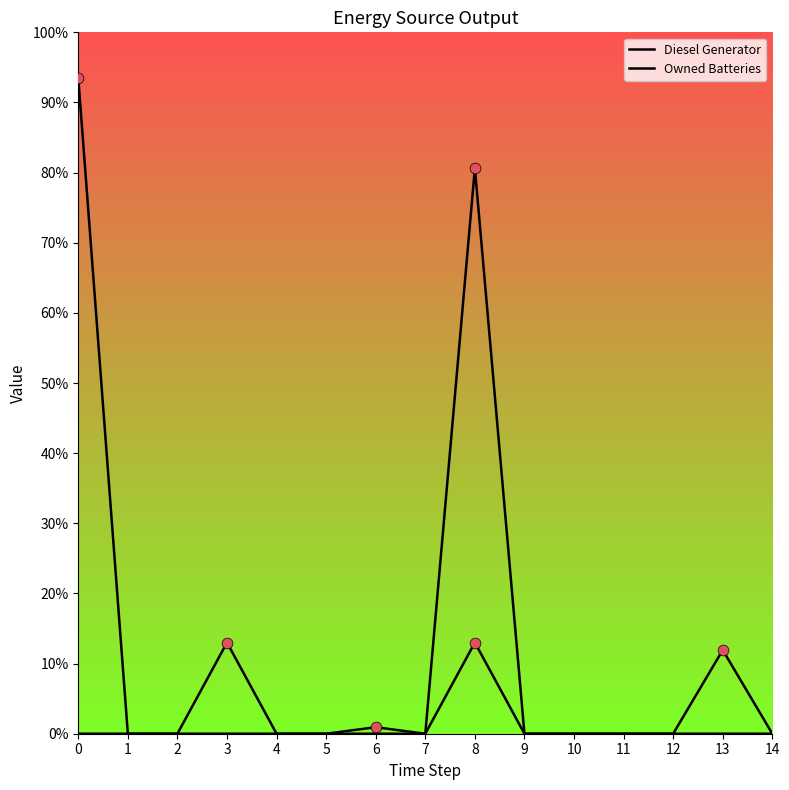

At which category is the sum across all series the highest?

8